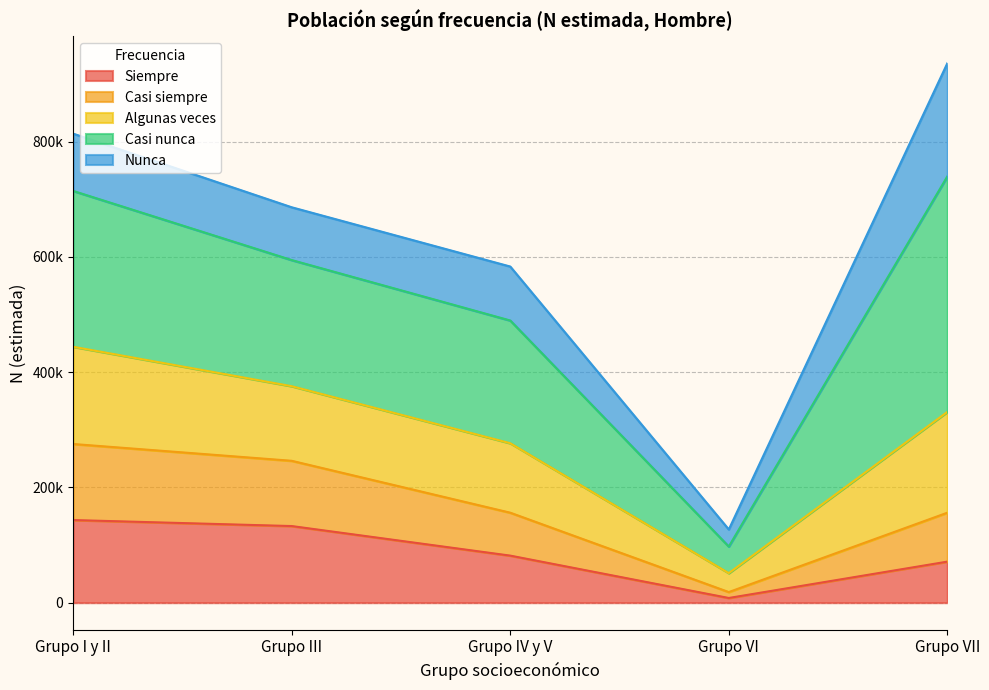

True or false: Algunas veces has more than 0 points higher than both neighbors.

False